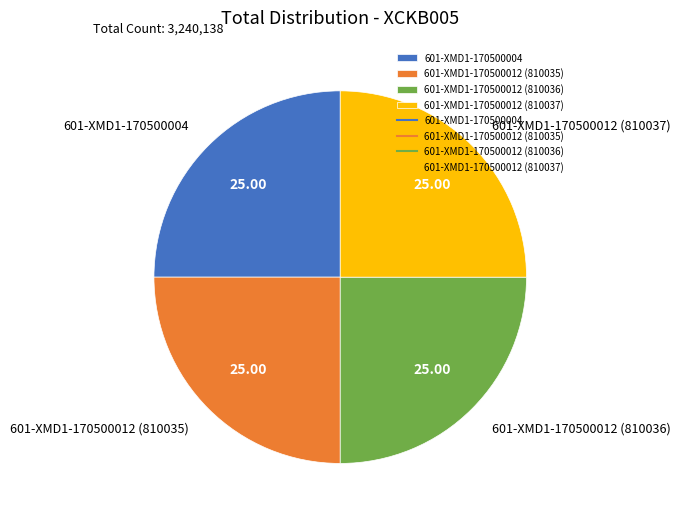

Is there any slice that represents more than half of the pie?

No